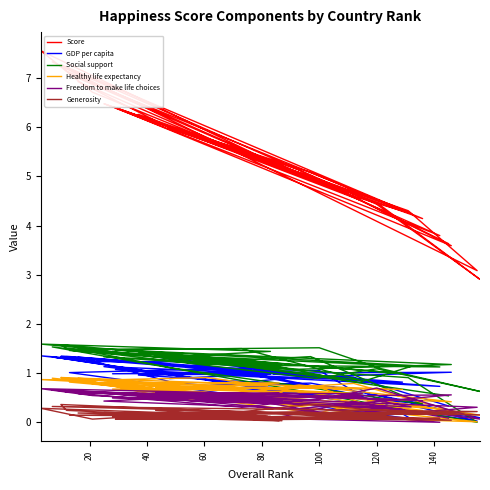

What are all the series names shown in the legend?

Score, GDP per capita, Social support, Healthy life expectancy, Freedom to make life choices, Generosity